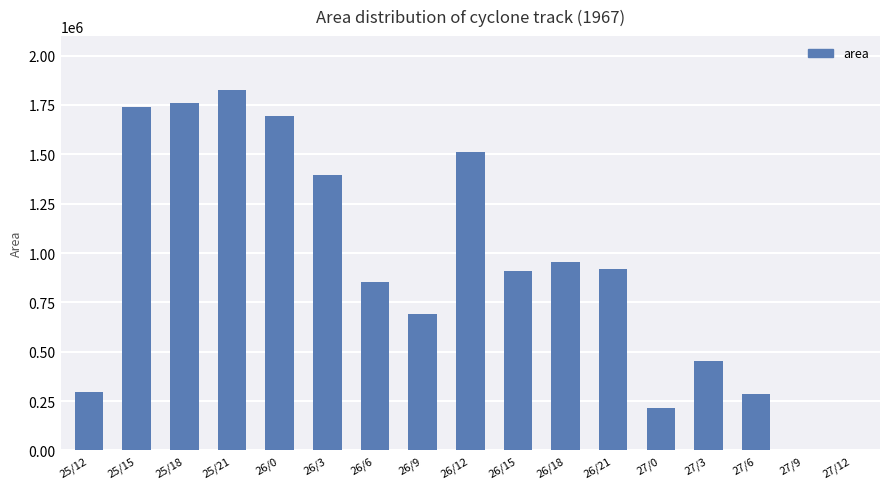

What is the average value?

911618